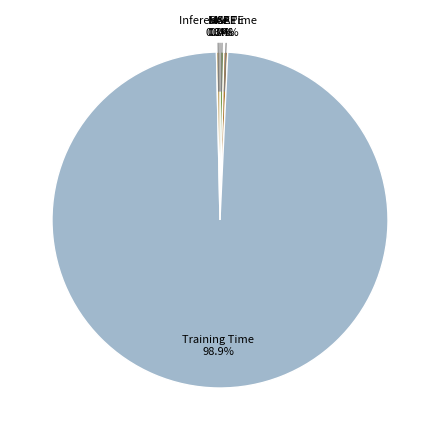

Which category accounts for the majority?

Training Time